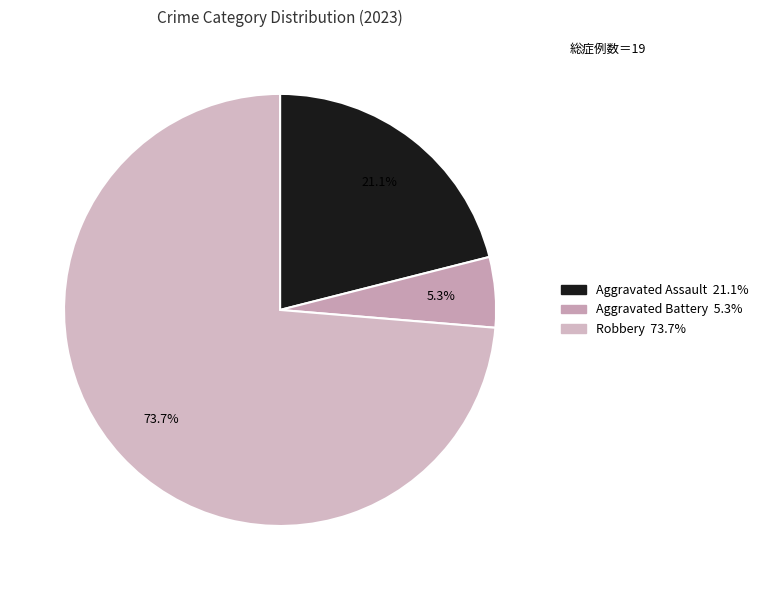

How many segments does this pie chart have?

3